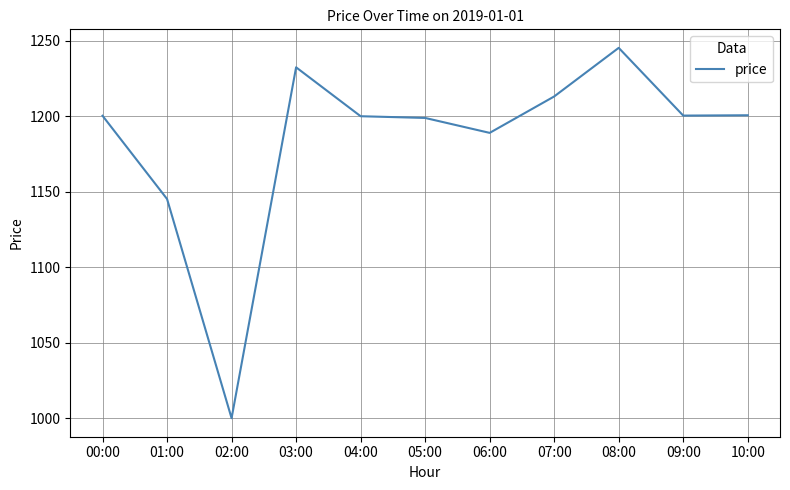

What is the sum of the values at 01:00 and 07:00?

2358.3